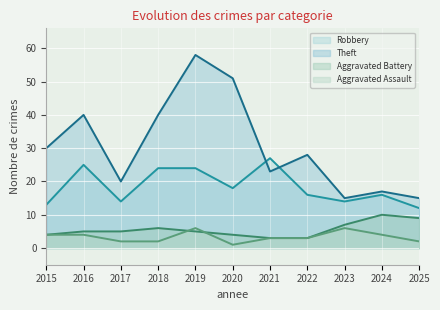

Rank the series at 2022 from lowest to highest value.

Aggravated Battery, Aggravated Assault, Robbery, Theft